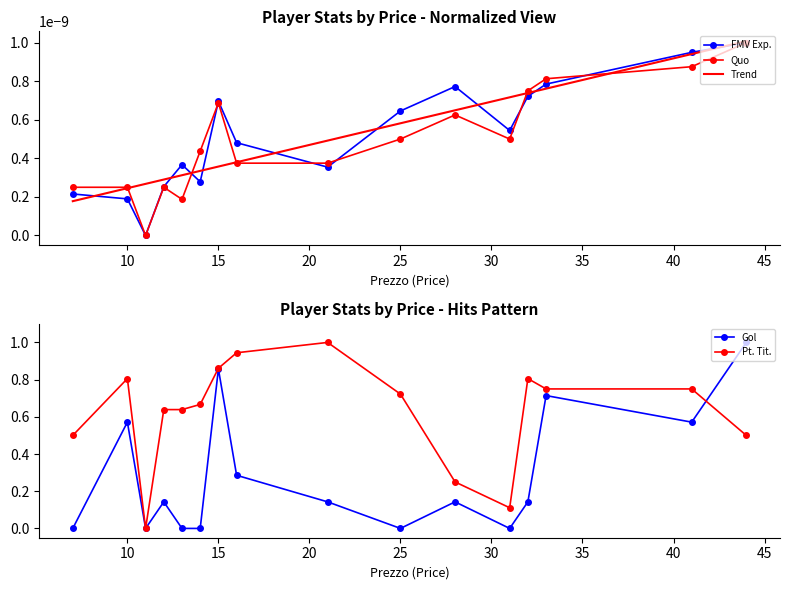

What is the highest value of the Pt. Tit. series?

1.0